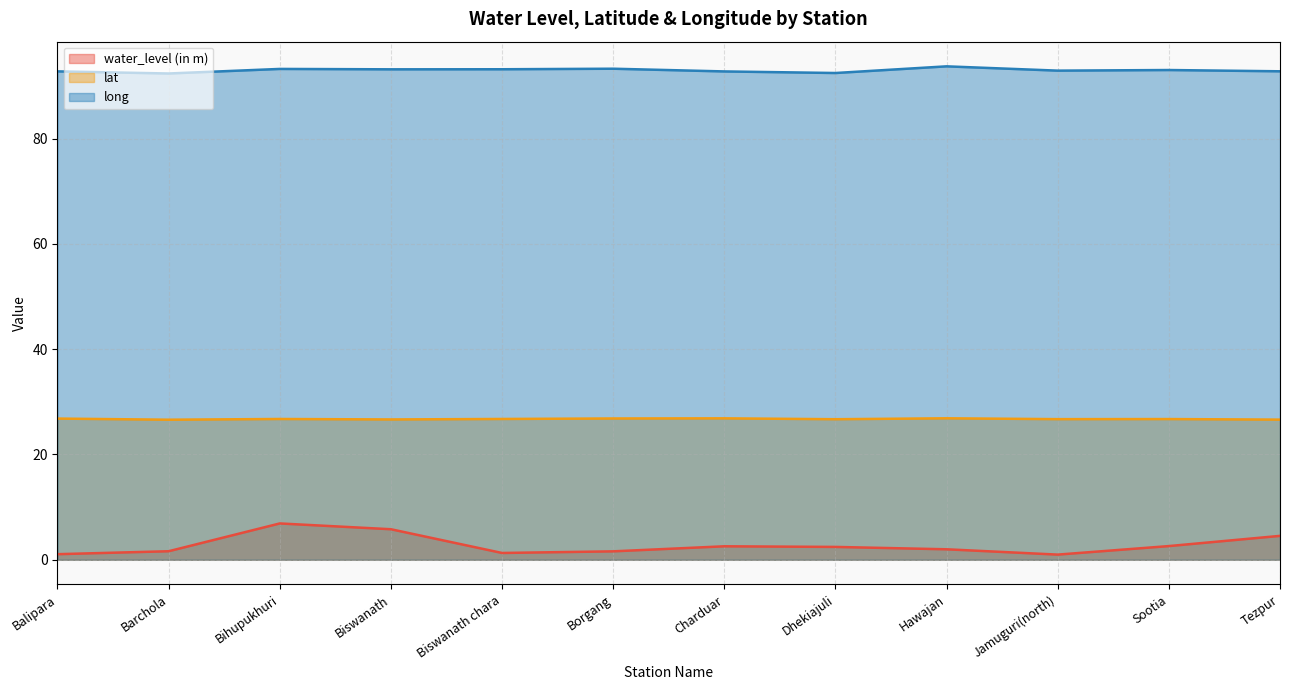

What is the label of the 7th point from the left?

Charduar